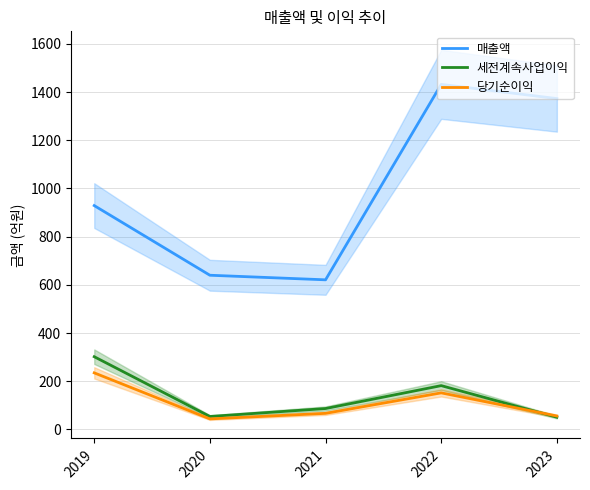

True or false: 당기순이익 and 매출액 intersect in this chart.

False